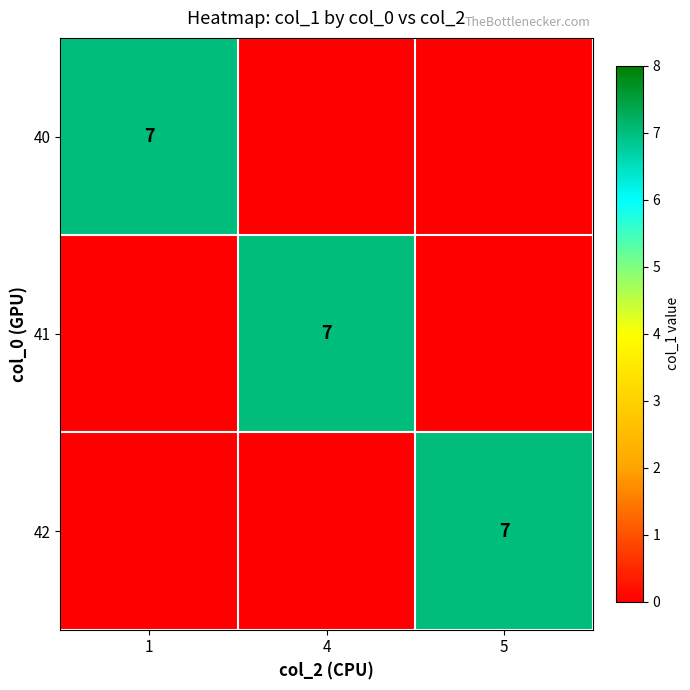

True or false: 40 has a value of 7 at 1.

True